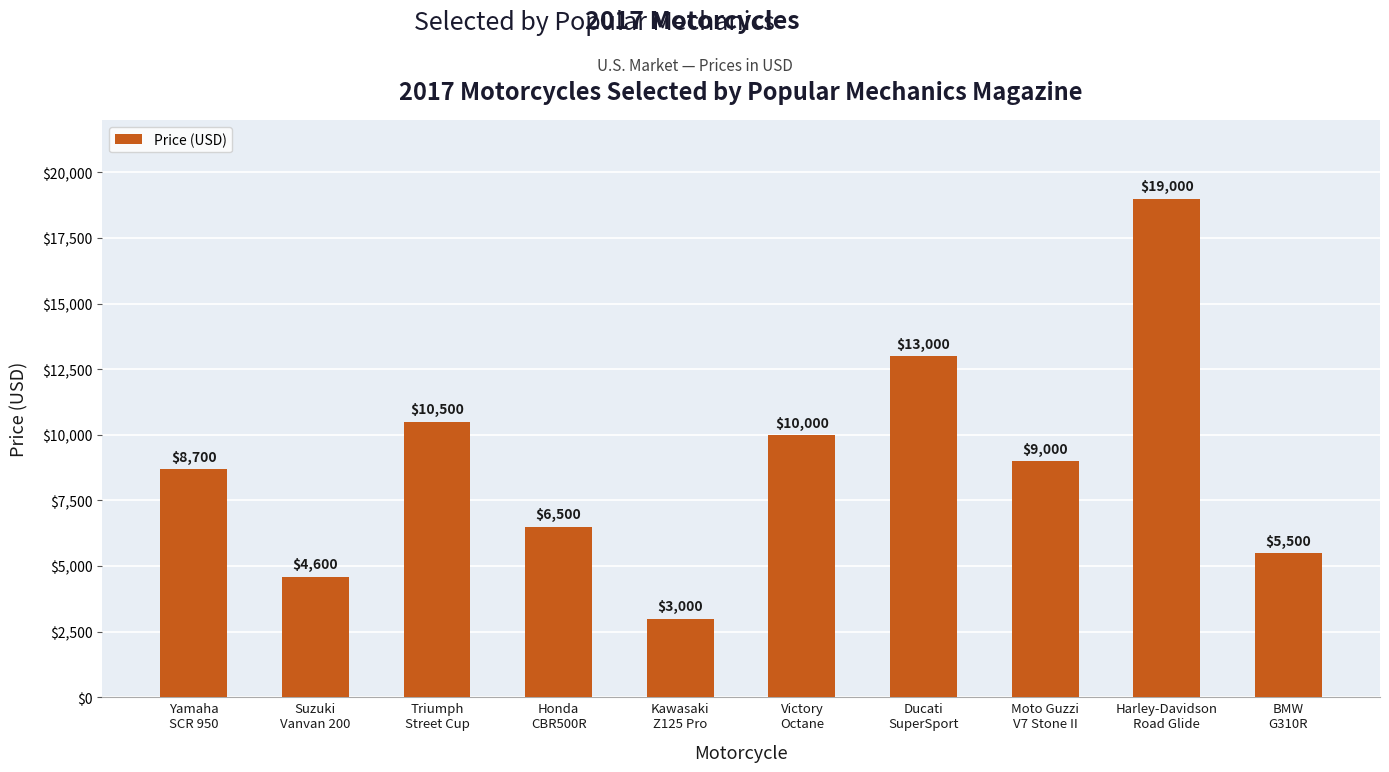

Where is the data nearest to the value 11000?

Triumph
Street Cup